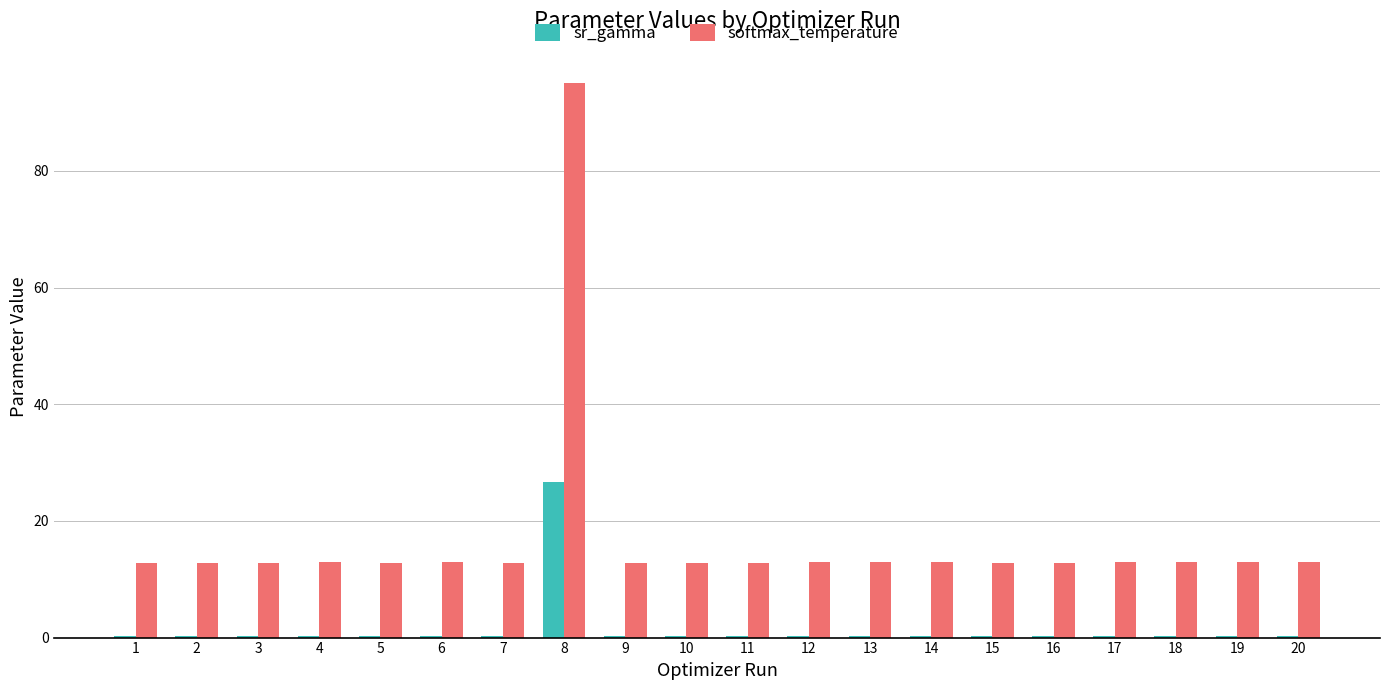

What is the total value across all series at 18?

13.1